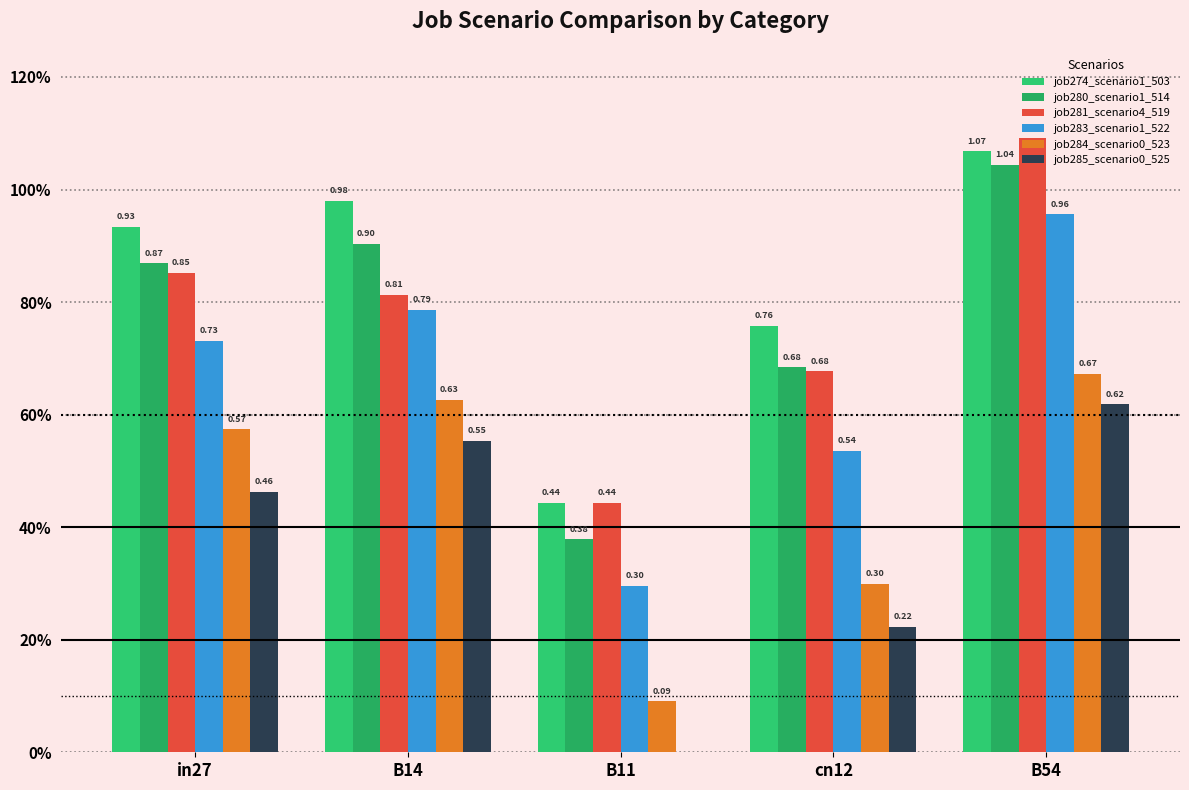

What is the difference between the maximum and second lowest values in the job280_scenario1_514 series?

0.4